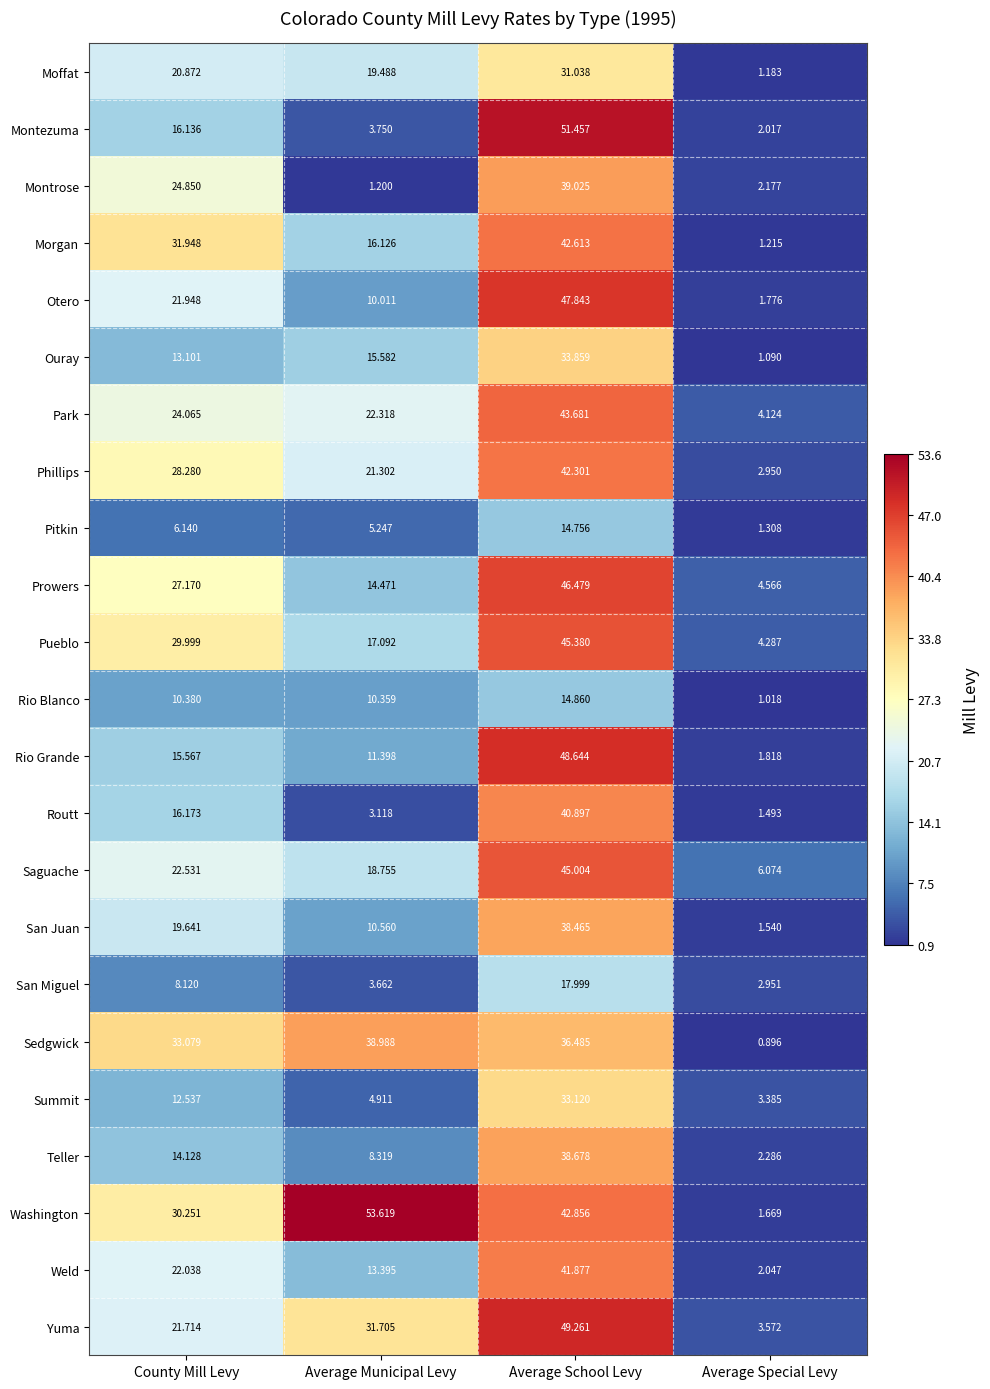

List the series in order of their peak value, lowest first.

Pitkin, Rio Blanco, San Miguel, Moffat, Summit, Ouray, San Juan, Teller, Sedgwick, Montrose, Routt, Weld, Phillips, Morgan, Park, Saguache, Pueblo, Prowers, Otero, Rio Grande, Yuma, Montezuma, Washington